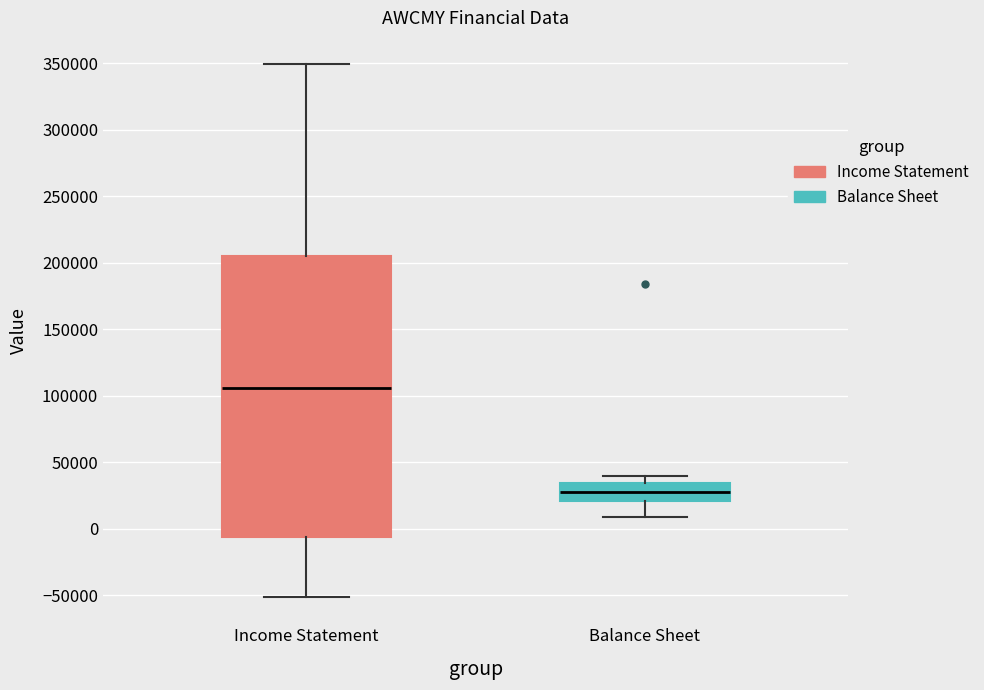

Reading left to right, read every box against the y-axis: the position of its median line, the range the box covers, and the ends of its whiskers. The values are not printed on the chart, so give them approximately, as read against the axis.

Income Statement: median 105000, box -5000 to 205000, whiskers -50000 to 350000
Balance Sheet: median 25000, box 20000 to 35000, whiskers 10000 to 40000